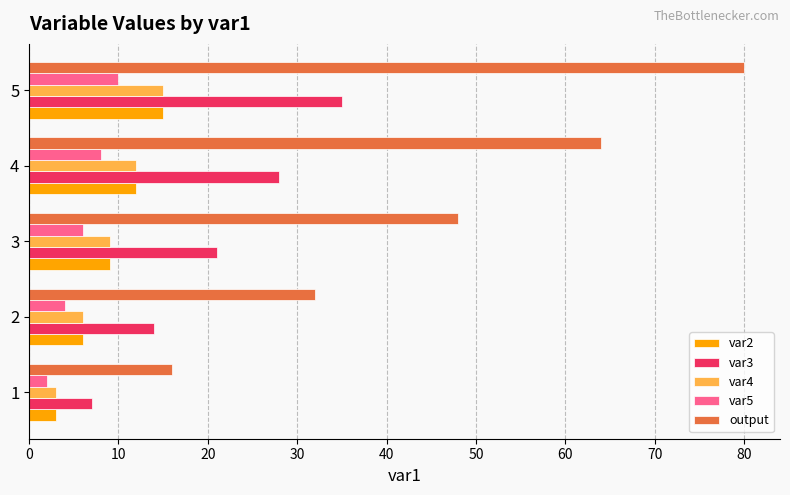

What is the average value of the var5 series?

6